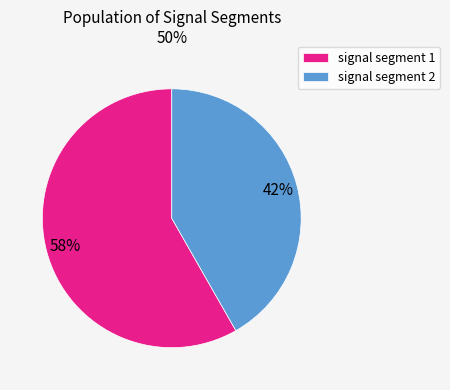

Does signal segment 2 account for over 50% of the chart?

No